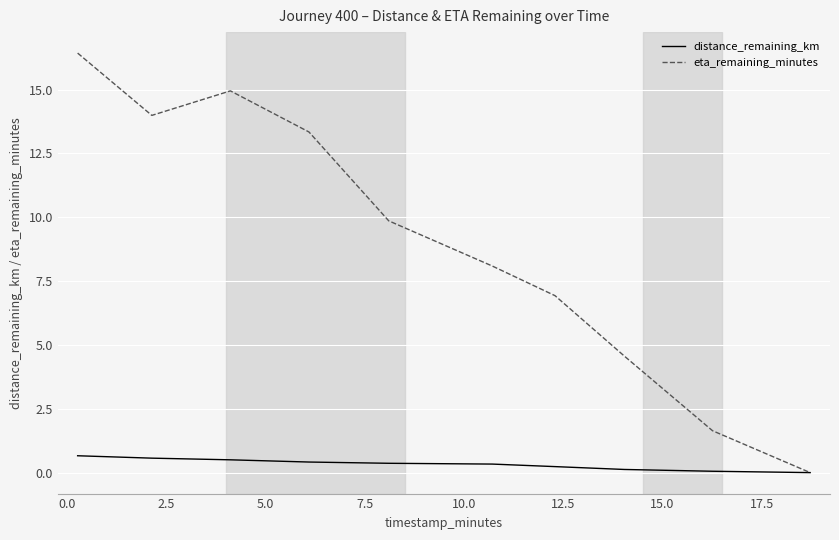

Rank the series by their average value, from highest to lowest.

eta_remaining_minutes, distance_remaining_km